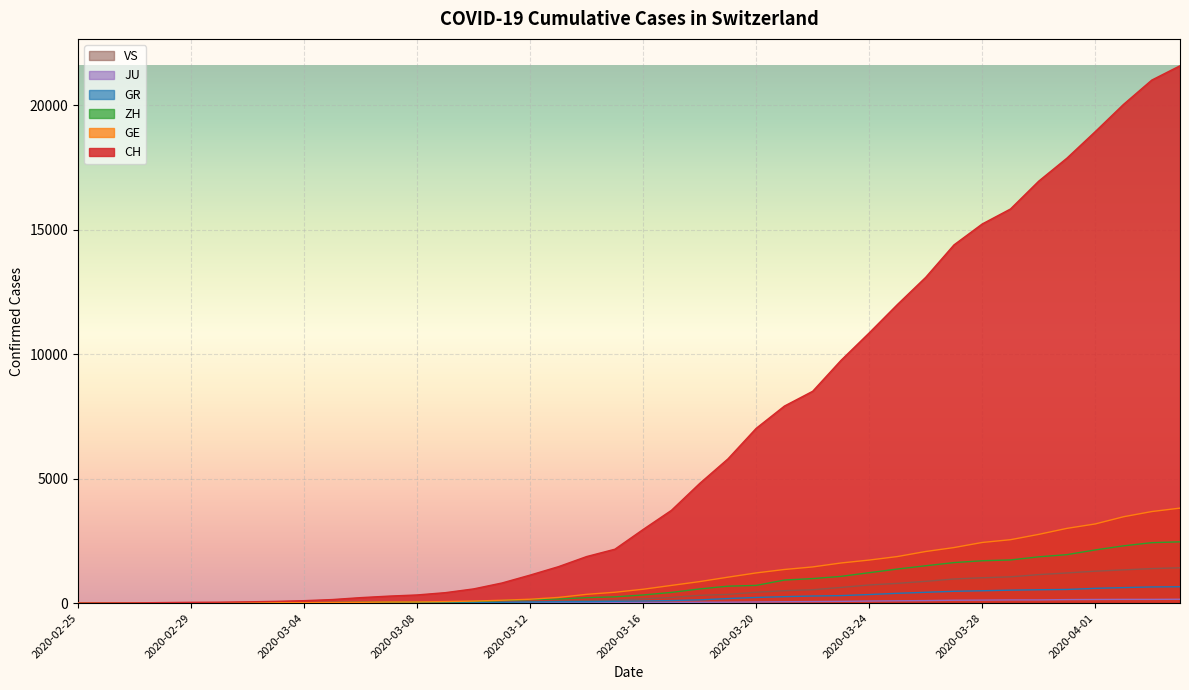

Which has a higher value, 2020-03-03 or 2020-03-08?

2020-03-08